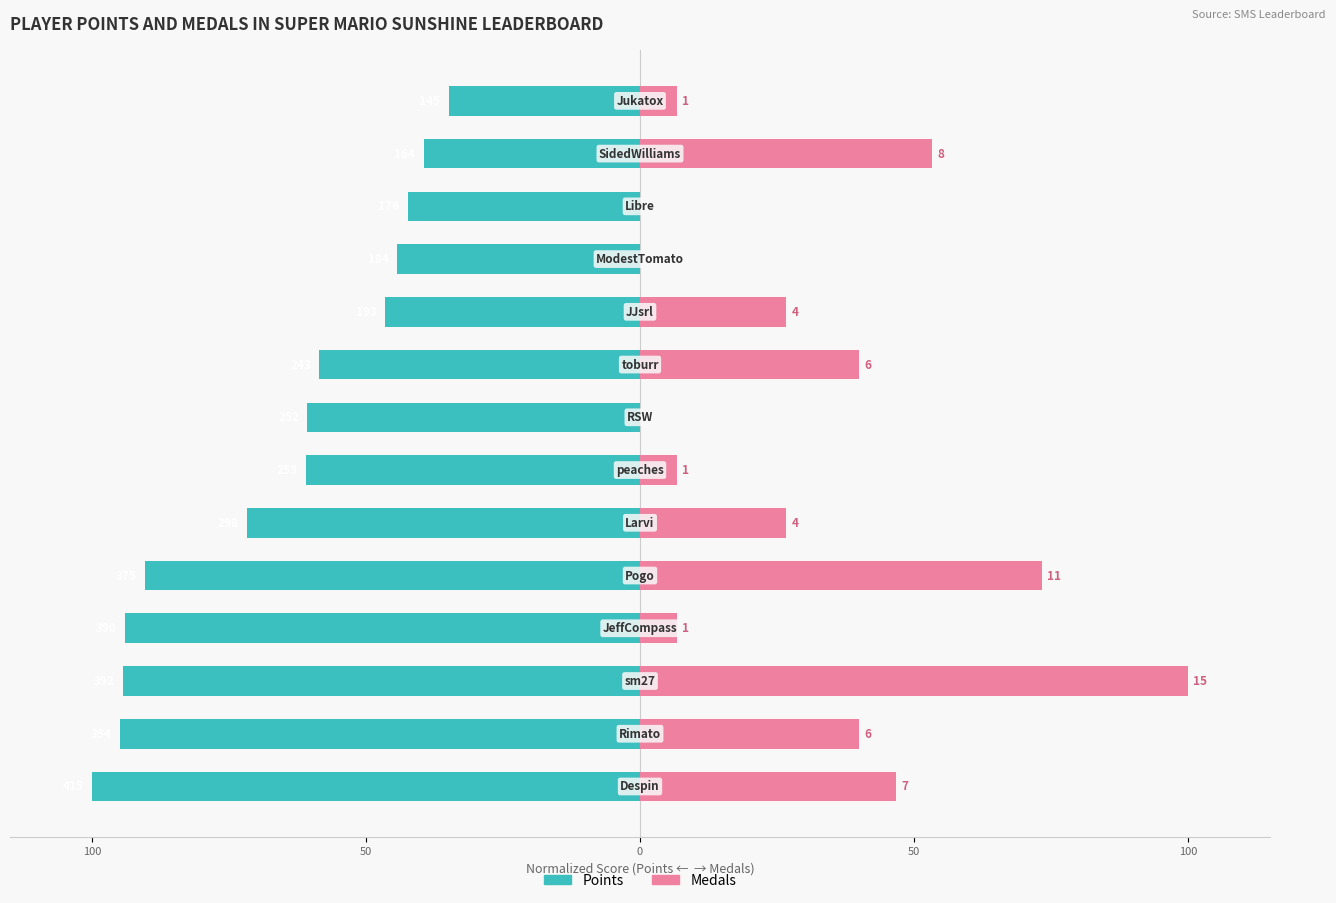

How many bars are there in each group?

2